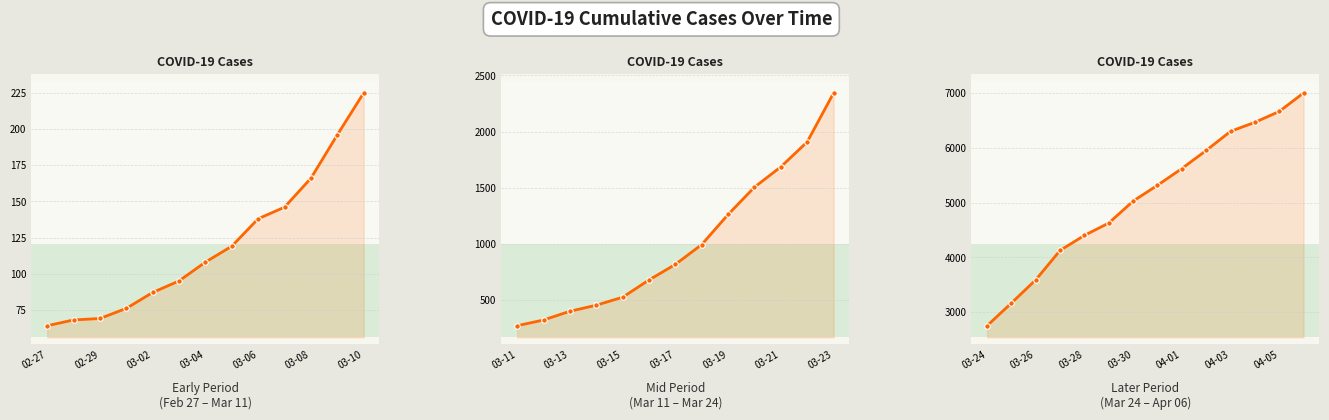

What is the value of the 13th point from the left?

6664